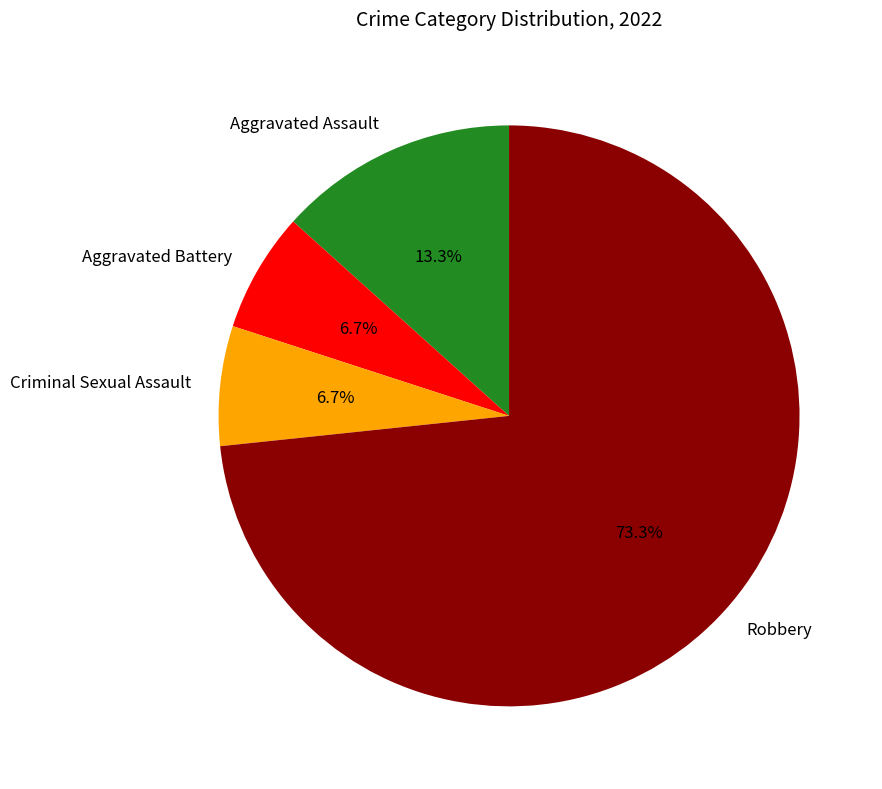

Does Aggravated Battery represent more than half of the total?

No